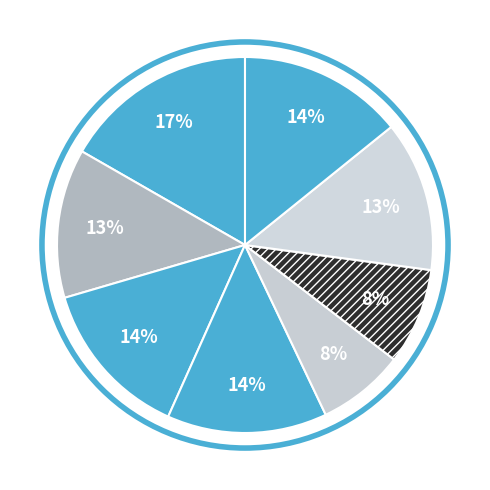

To the nearest percent, what is the average slice percentage?

12%